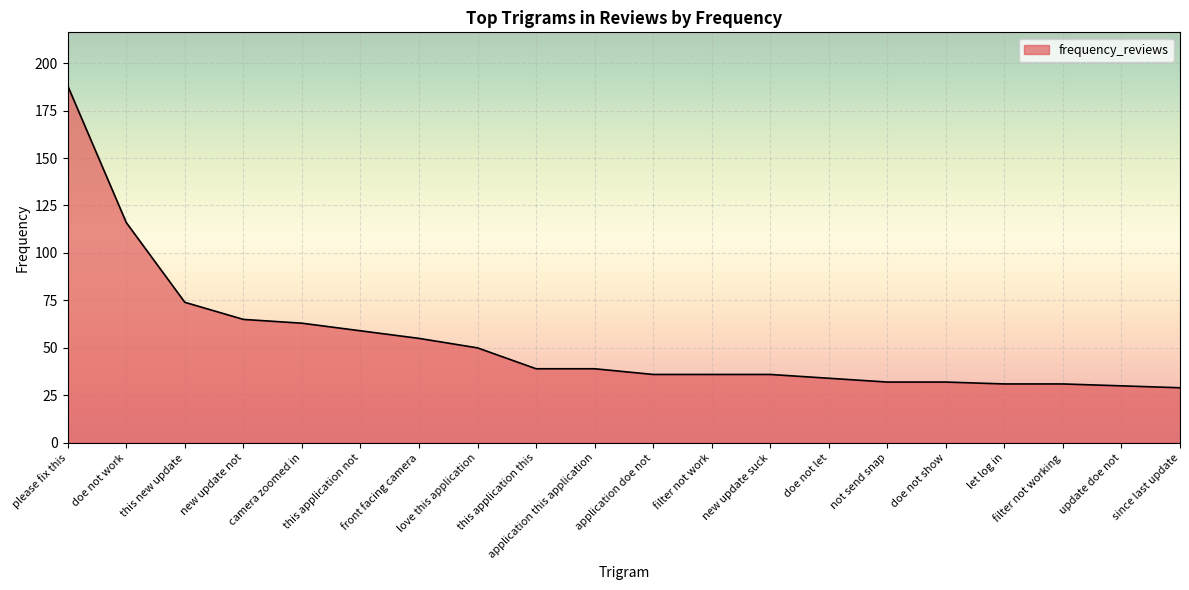

What is the difference between the second highest and second lowest values?

86